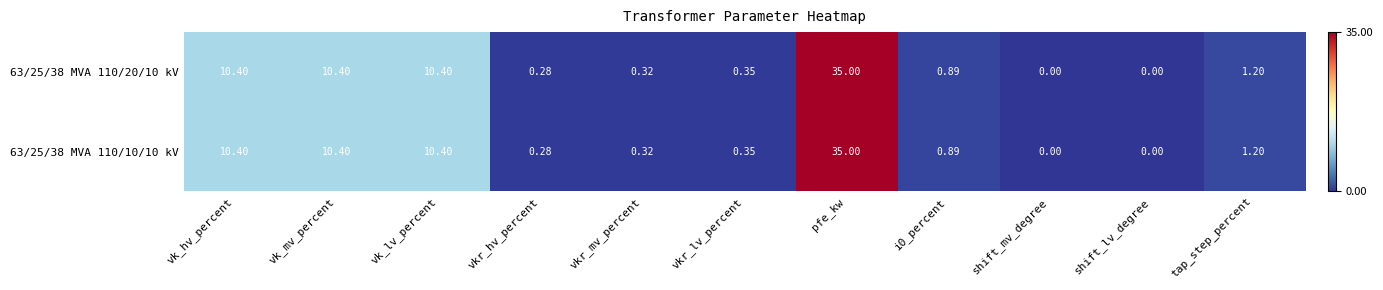

How many categories are shown in the chart?

11